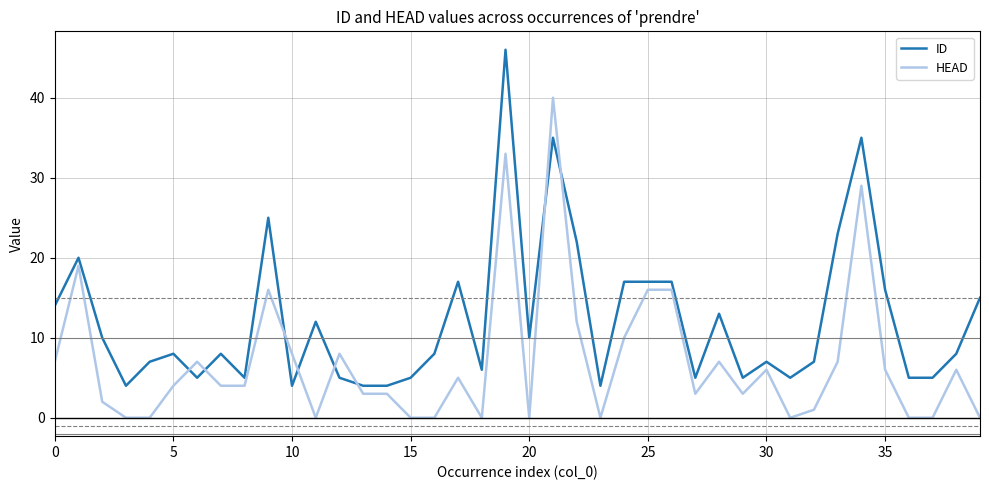

How many intersections are there between ID and HEAD?

8